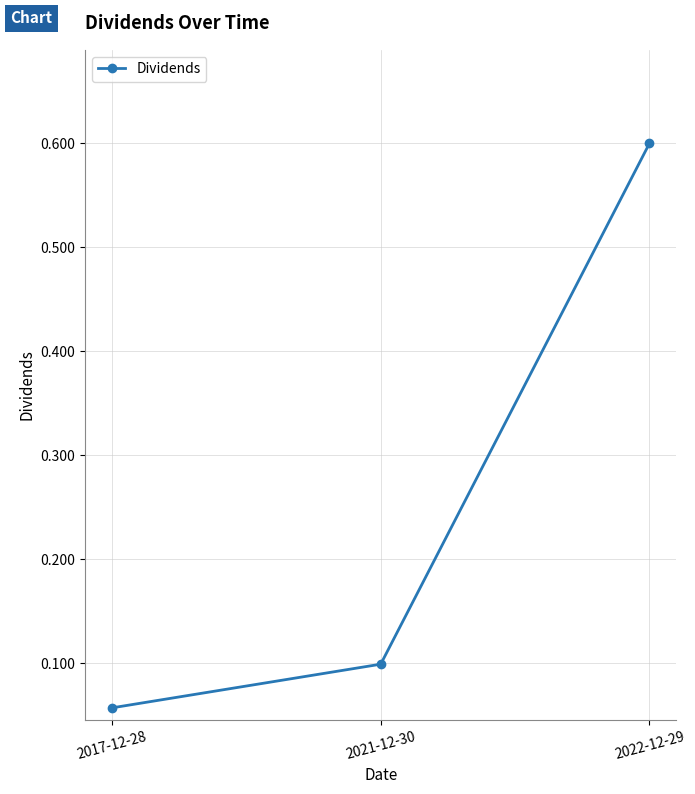

At which category does the chart reach its minimum across all series?

2017-12-28